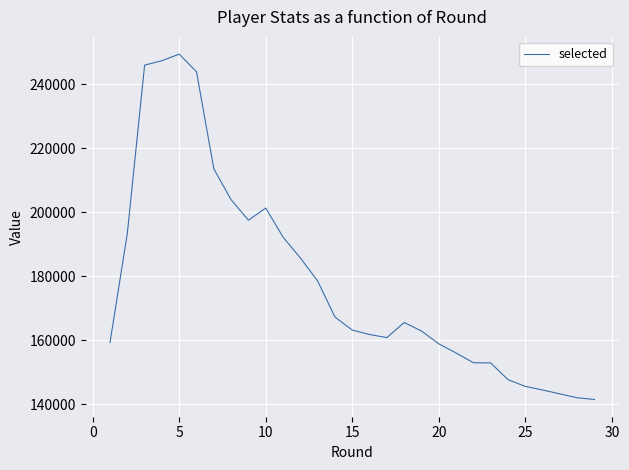

What is the minimum value shown in the chart?

141466